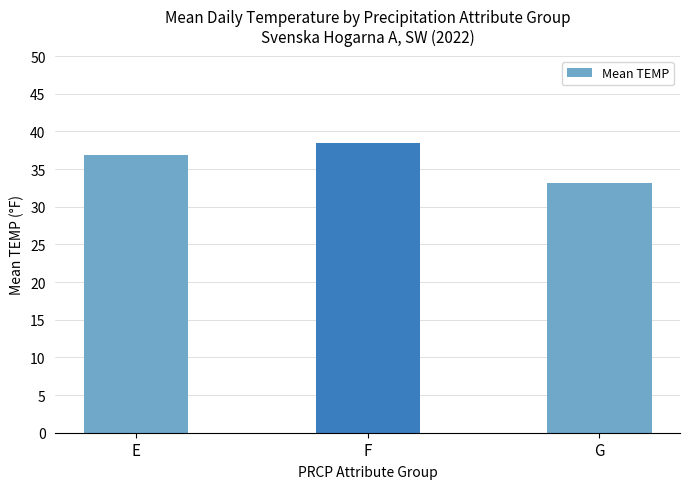

What is the change in value from E to G?

-3.7